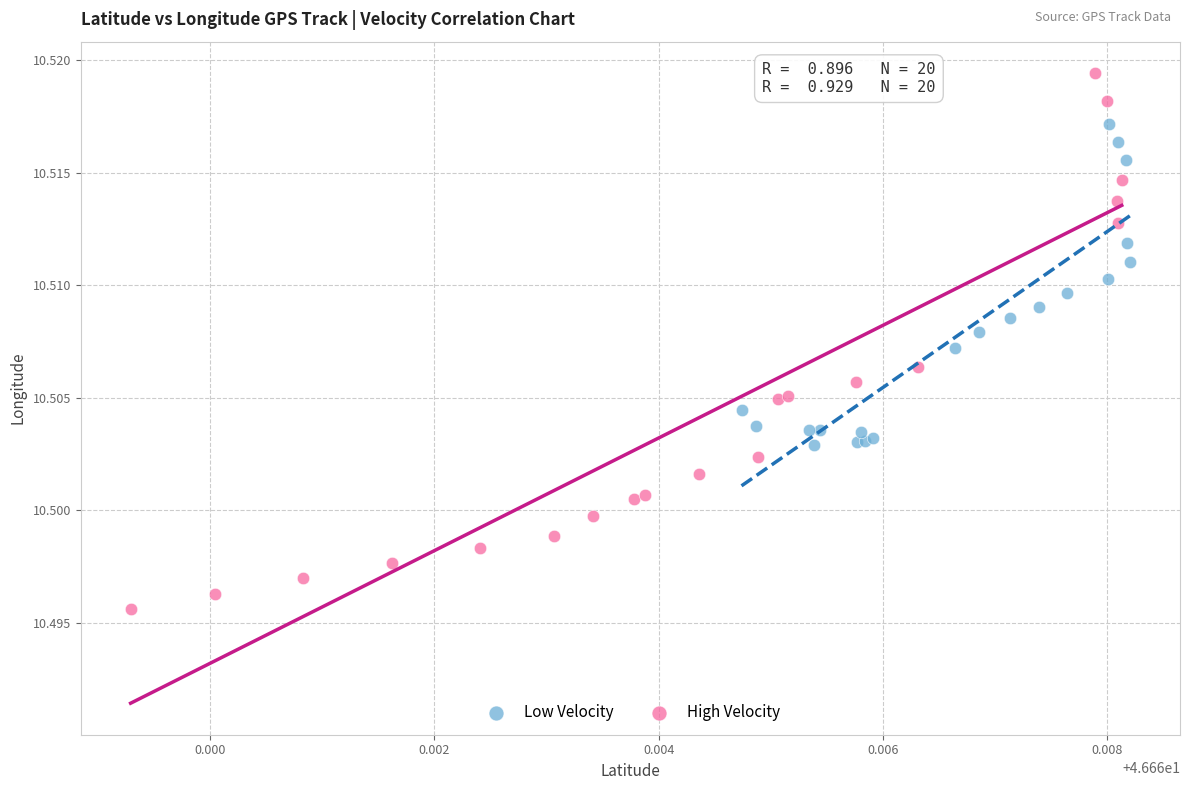

Which series has the widest spread of Y values?

High Velocity